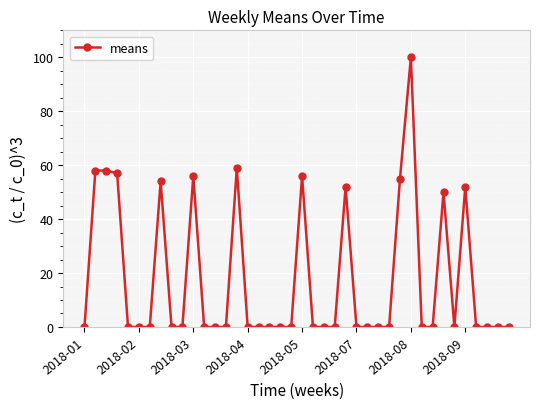

What is the sum of all values?

707